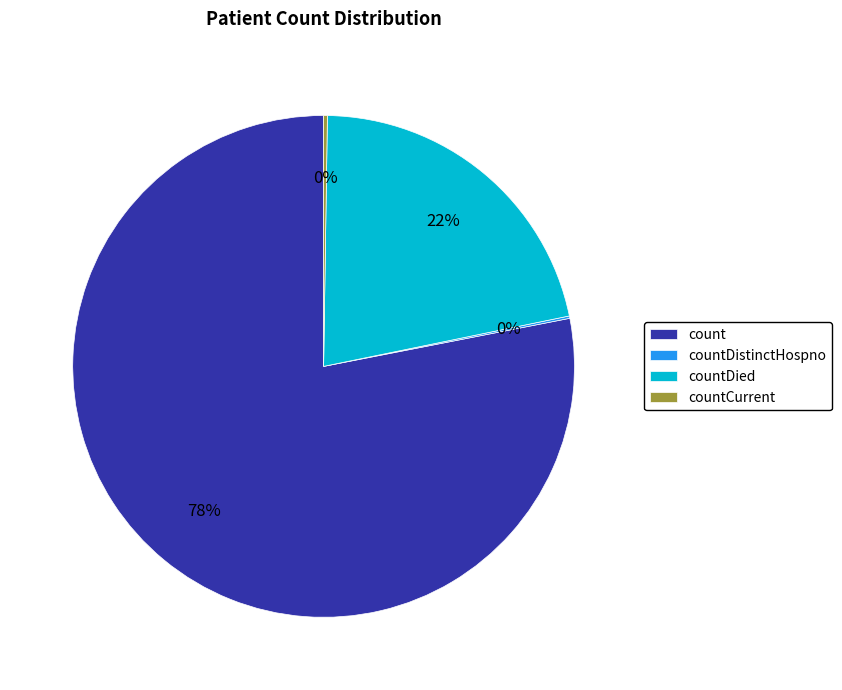

What is the largest slice in the pie chart?

count